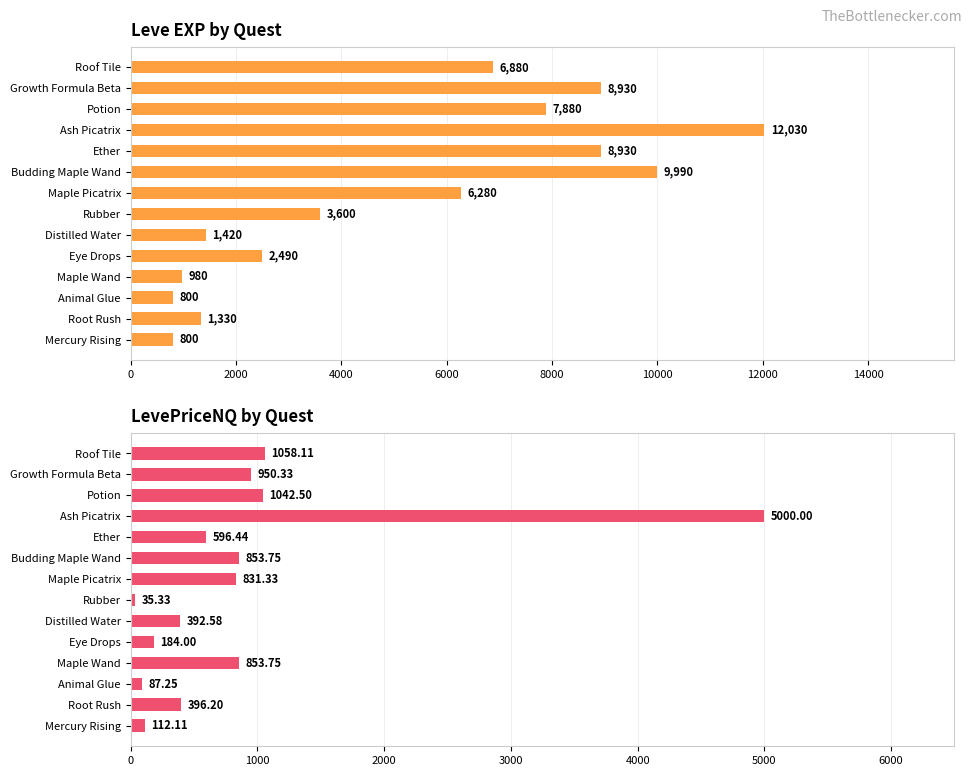

What are all the series names shown in the legend?

Leve EXP, LevePriceNQ